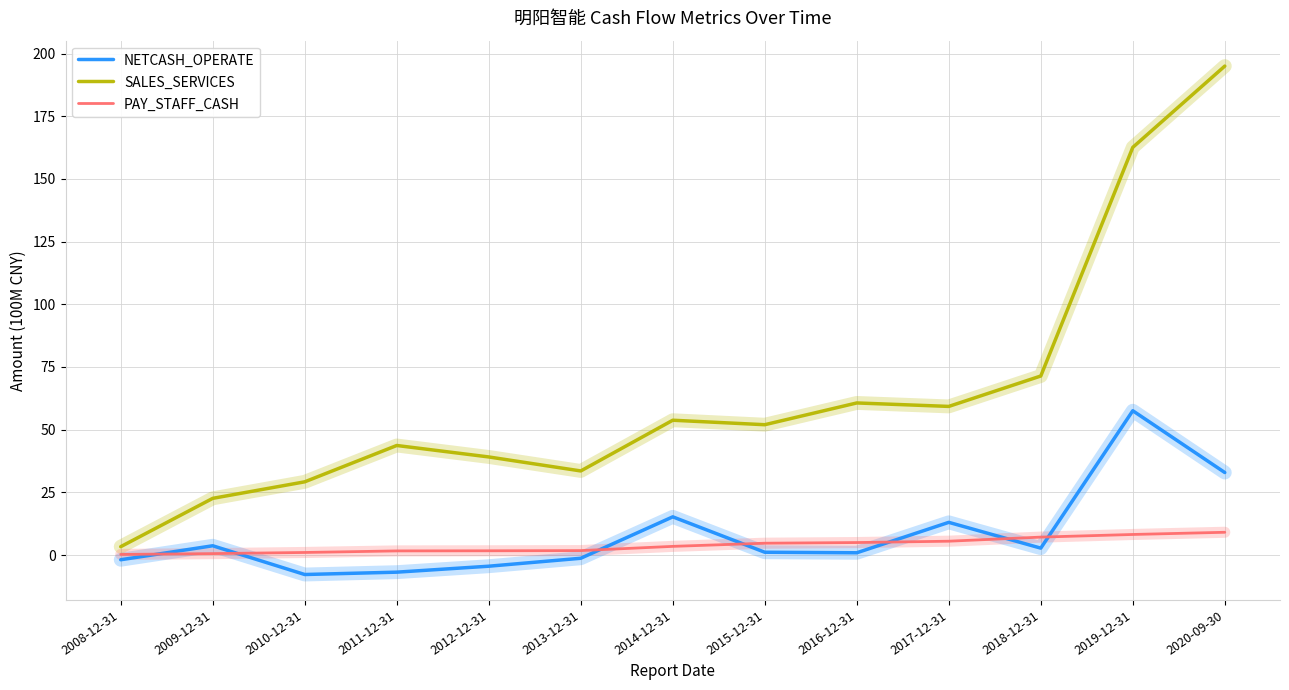

At which category does SALES_SERVICES reach its first local valley?

2013-12-31